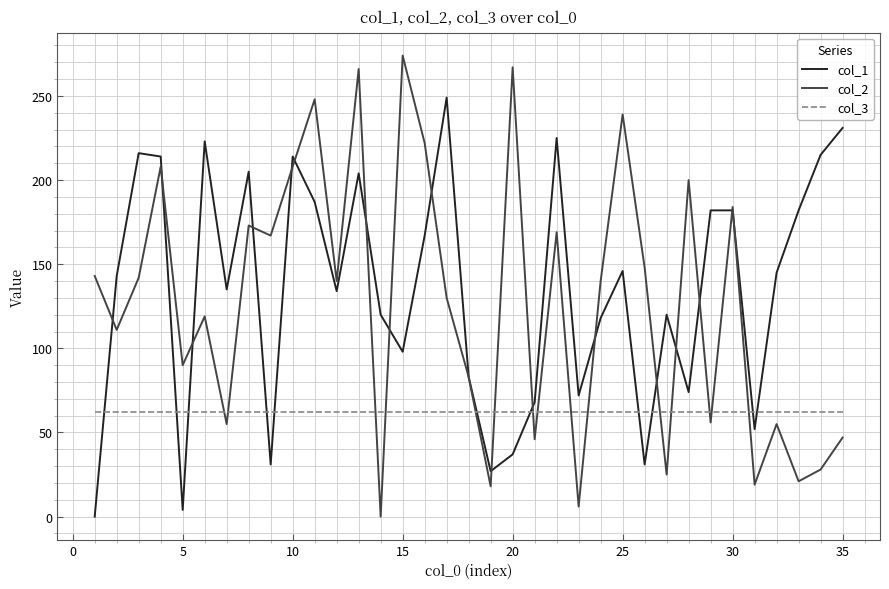

What is the maximum value for col_2?

274.0